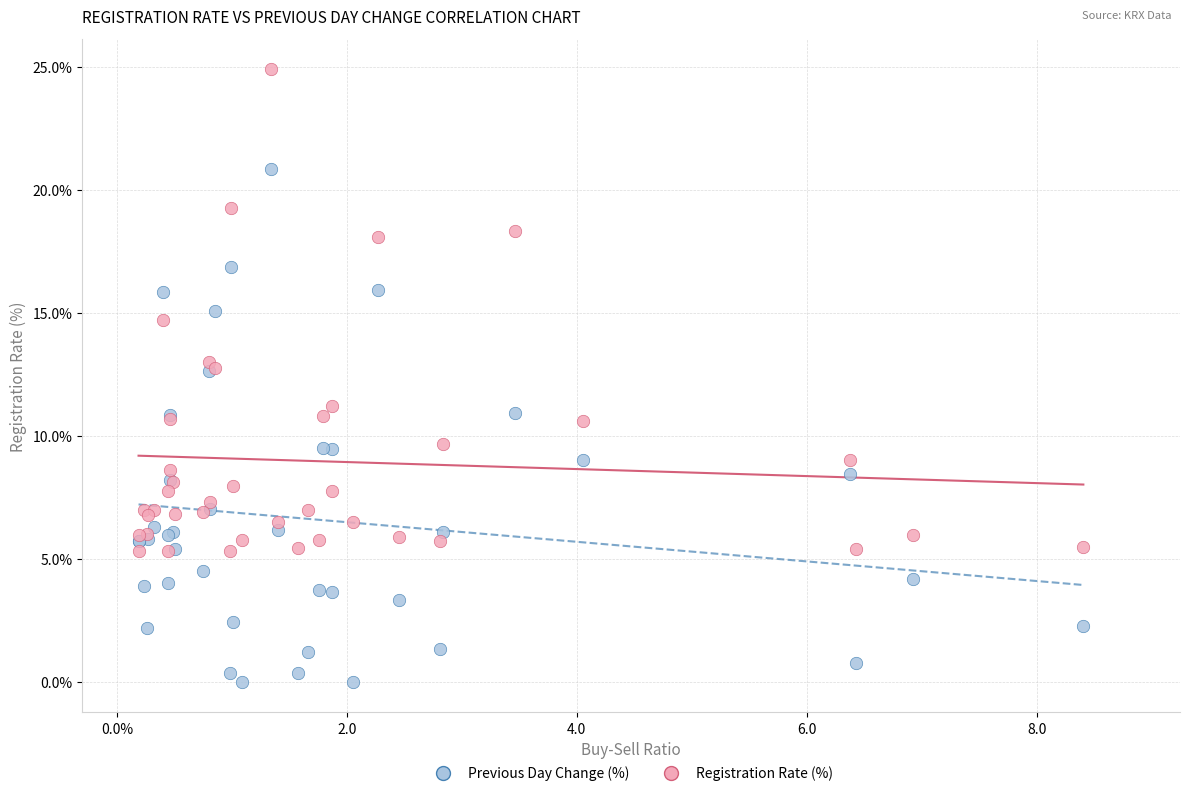

Which series contains the highest Y value?

Registration Rate (%)